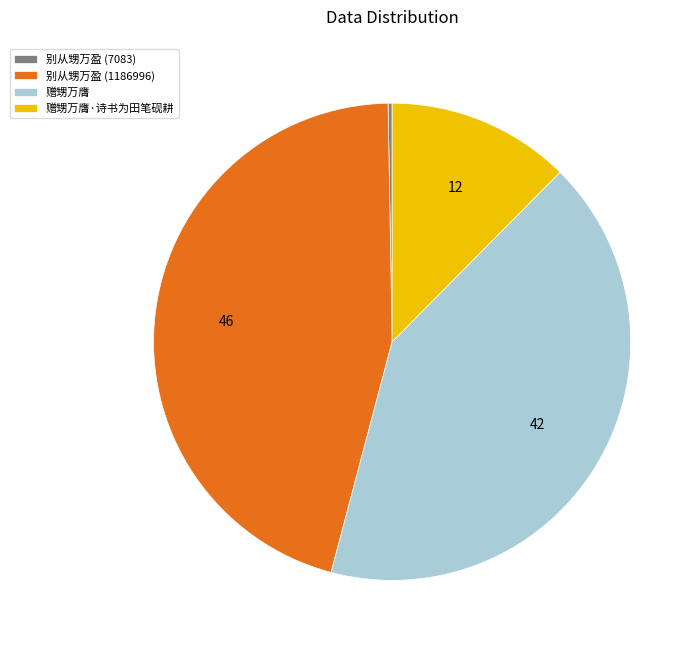

Combined, do 别从甥万盈 (1186996) and 赠甥万膺·诗书为田笔砚耕 account for over 50%?

Yes